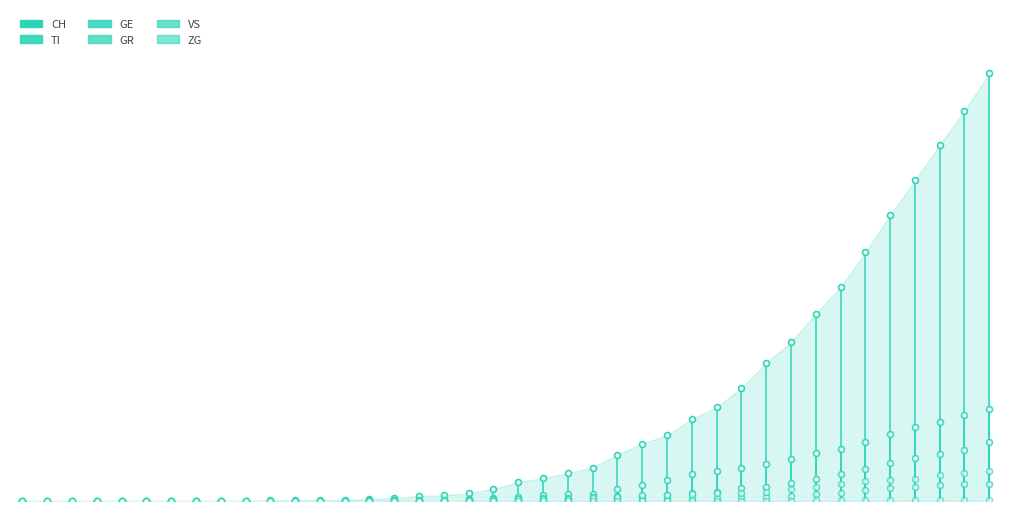

What are all the series names shown in the legend?

CH, TI, GE, GR, VS, ZG